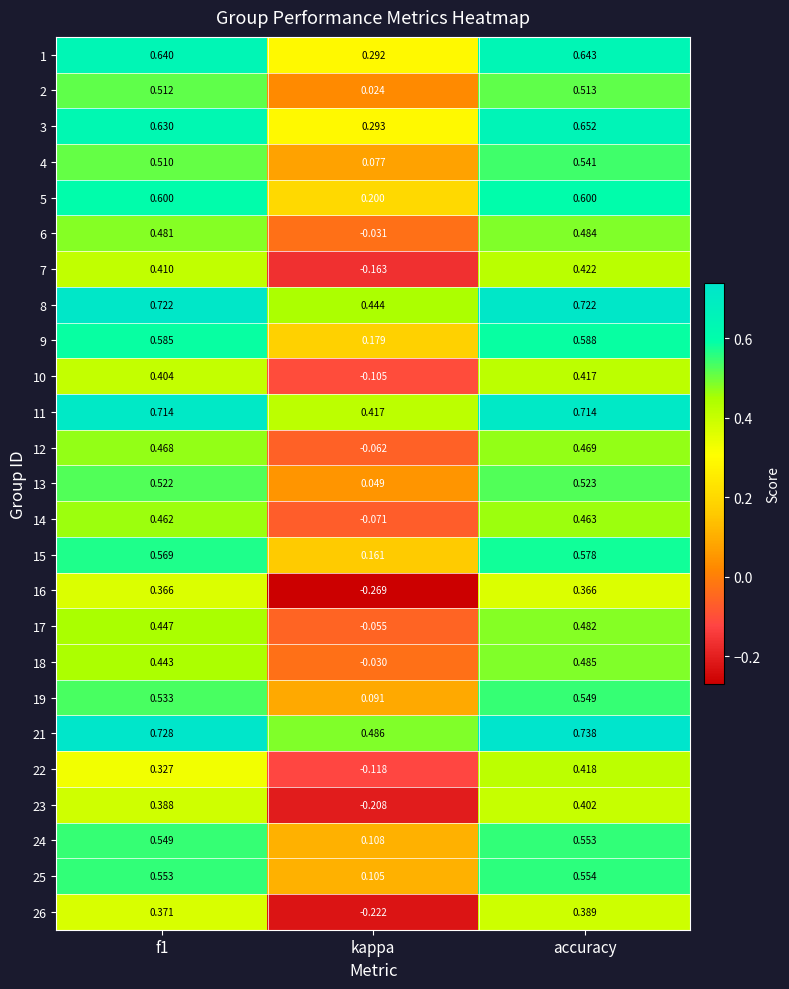

Is the value of 18 at f1 greater than the value of 14 at f1?

No